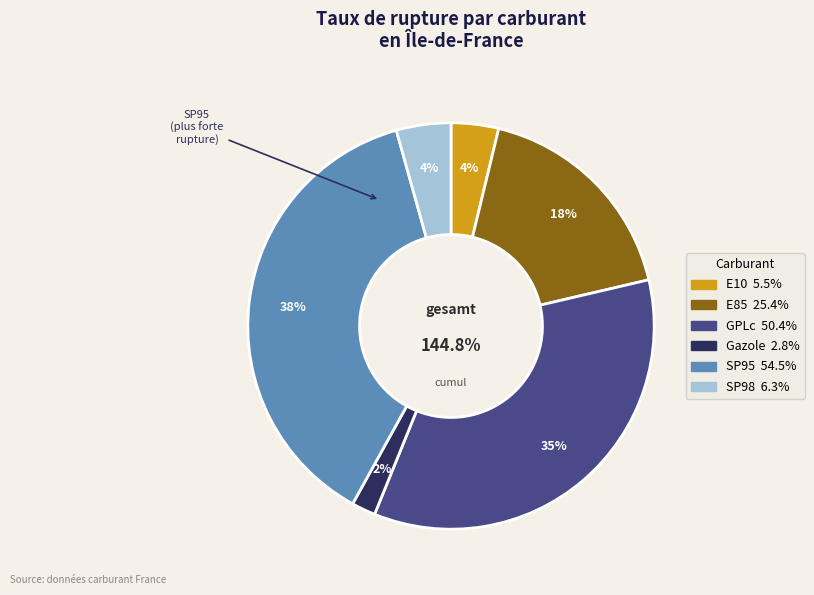

To the nearest percent, what is the average slice percentage?

17%